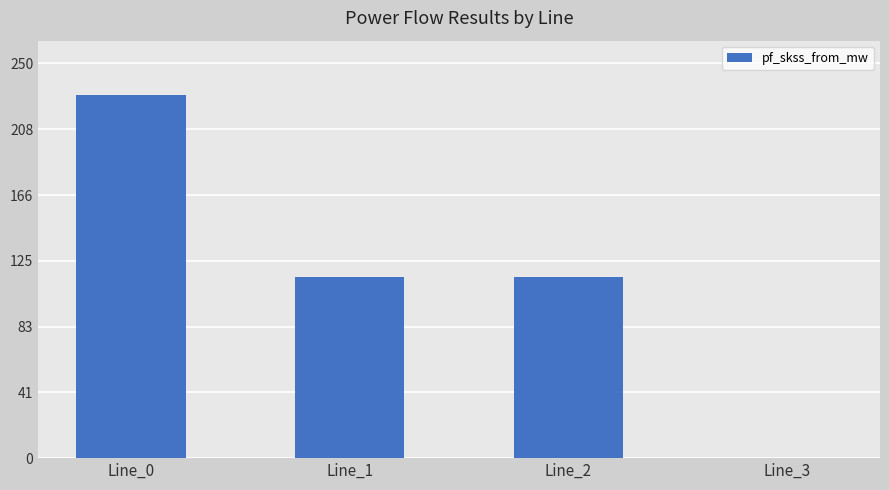

Where does the data first go above 114?

Line_0